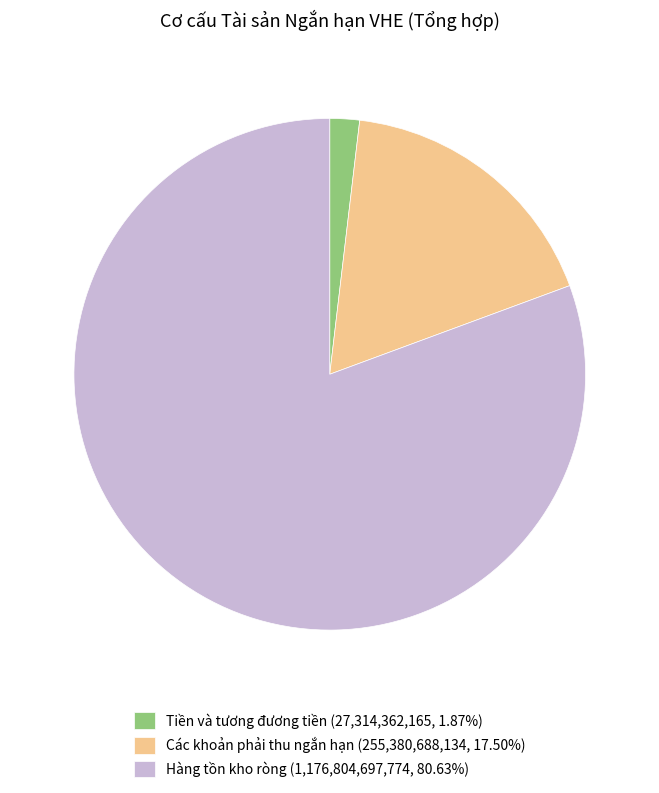

What is the ratio of the value at Hàng tồn kho ròng (1,176,804,697,774, 80.63%) to the value at Tiền và tương đương tiền (27,314,362,165, 1.87%)?

43.1